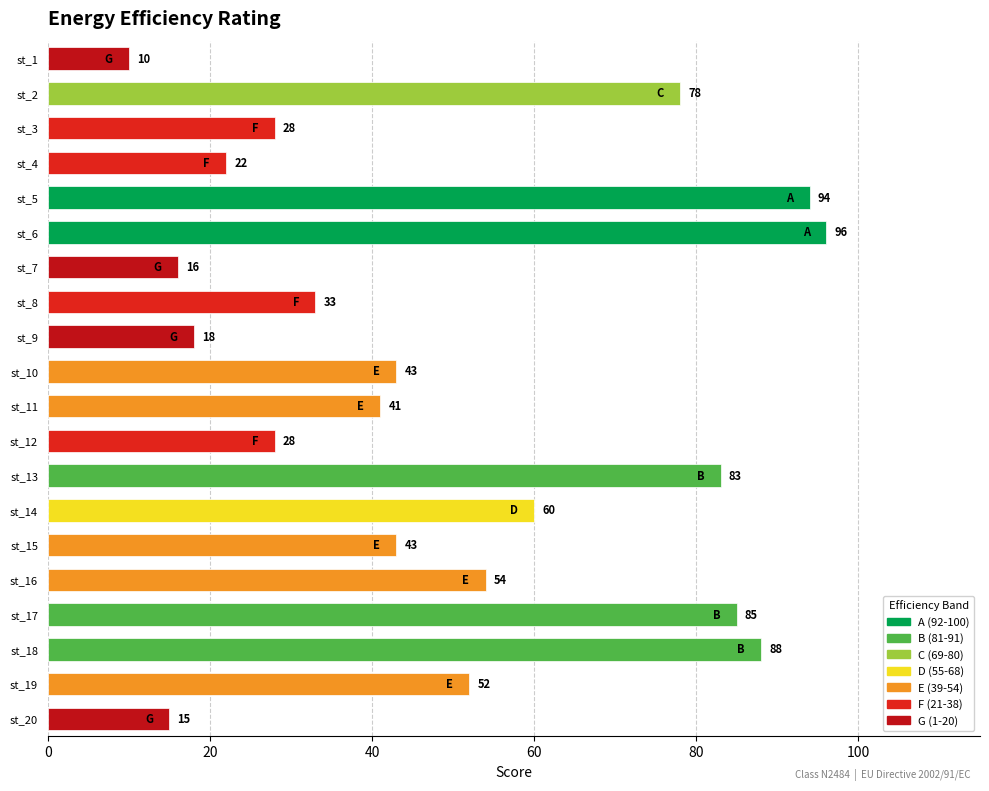

What is the change in value from st_2 to st_15?

-35